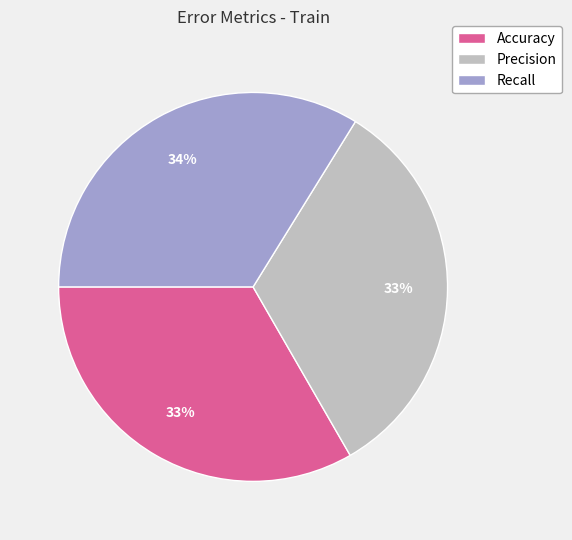

Does Precision account for over 50% of the chart?

No